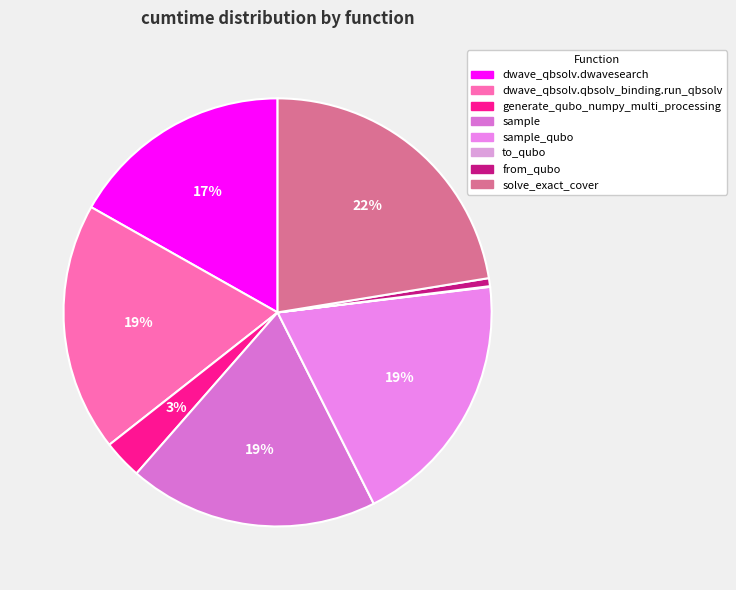

To the nearest percent, what is the combined percentage of sample and solve_exact_cover?

41%